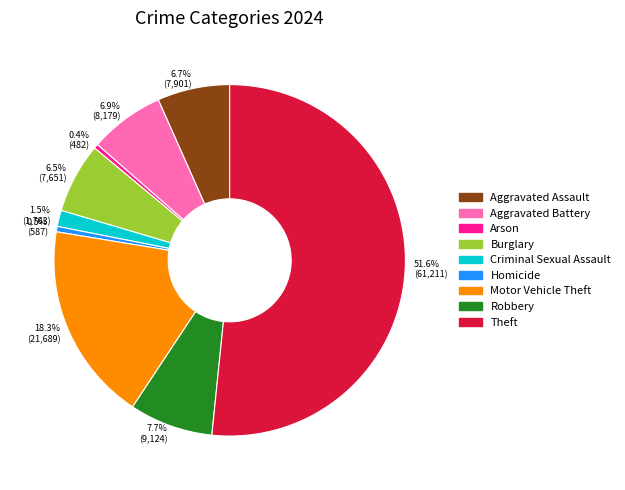

Which category has the biggest portion of the pie?

Theft